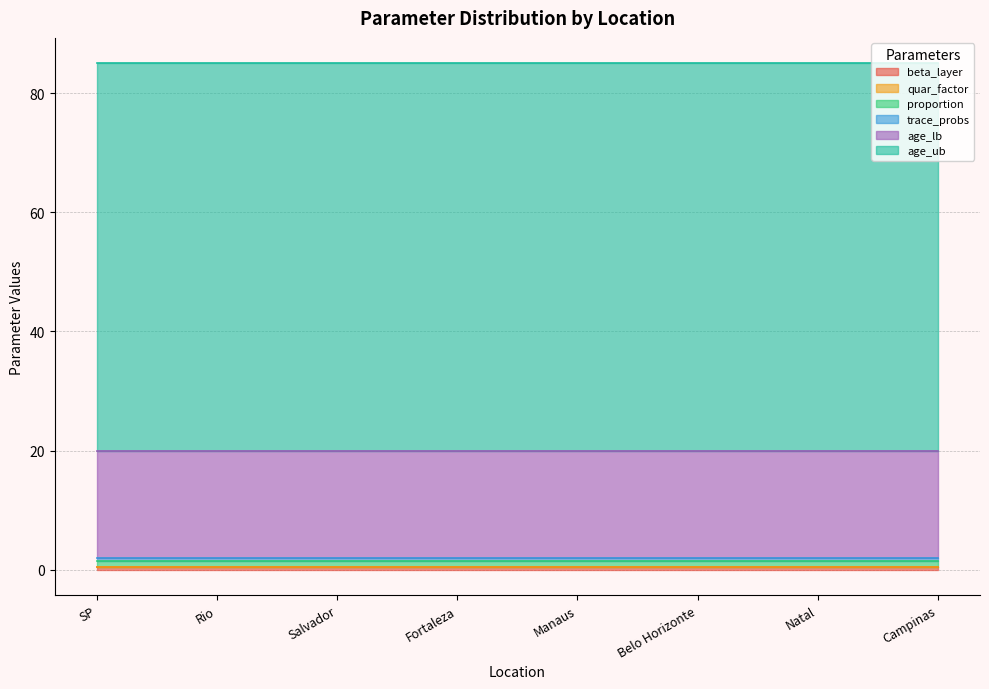

How many lines are shown in the chart?

6